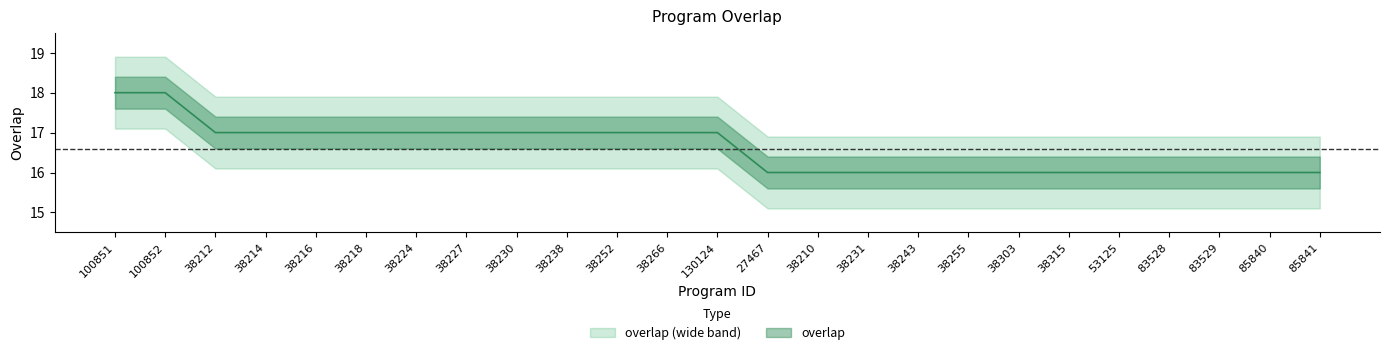

List the labels in order of value, largest first.

100851, 100852, 38212, 38214, 38216, 38218, 38224, 38227, 38230, 38238, 38252, 38266, 130124, 27467, 38210, 38231, 38243, 38255, 38303, 38315, 53125, 83528, 83529, 85840, 85841